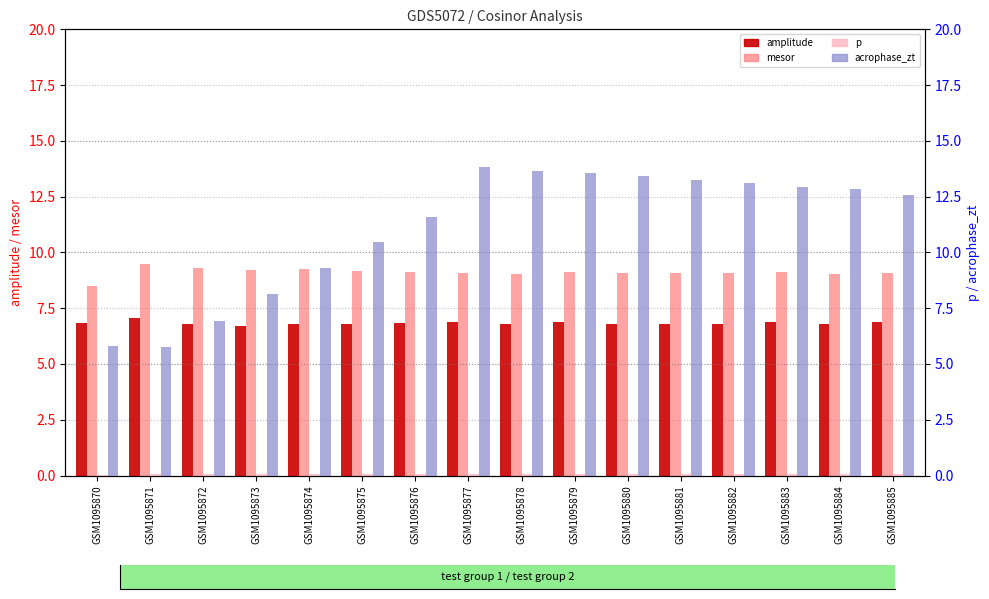

How many categories are shown in the chart?

16